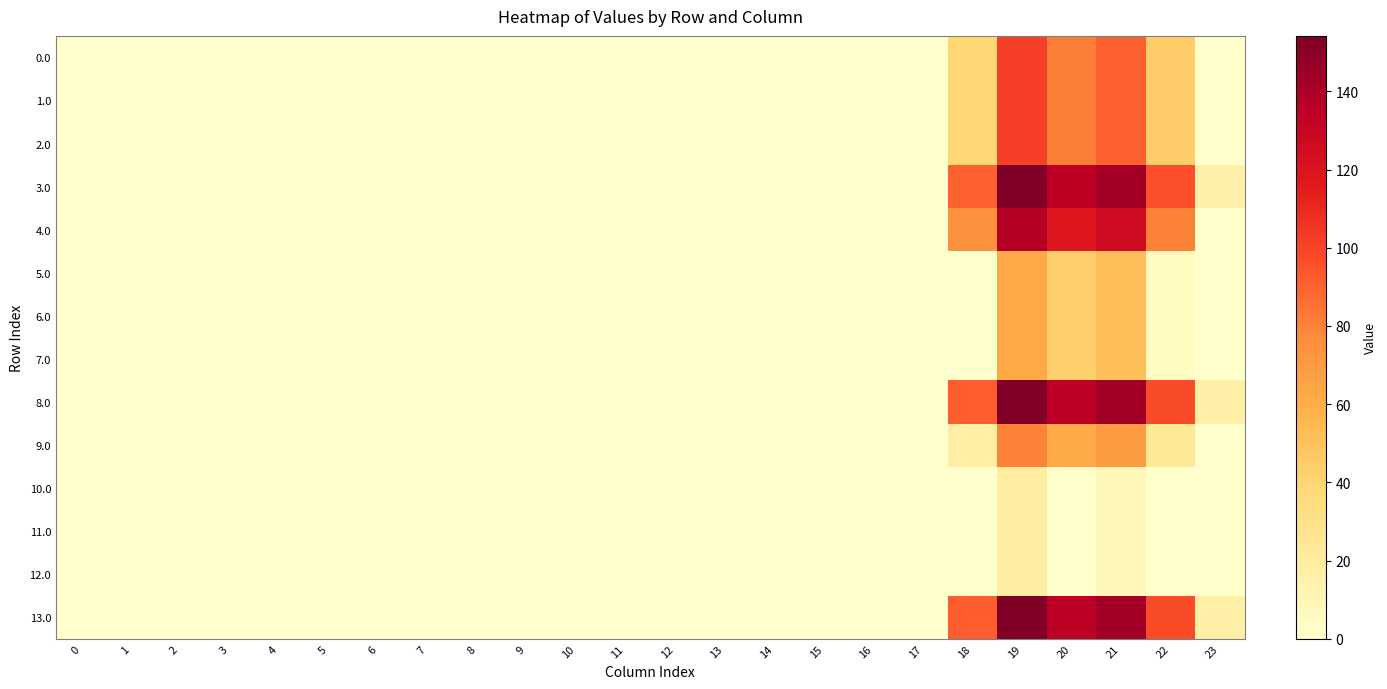

At which category is the sum across all series the highest?

19